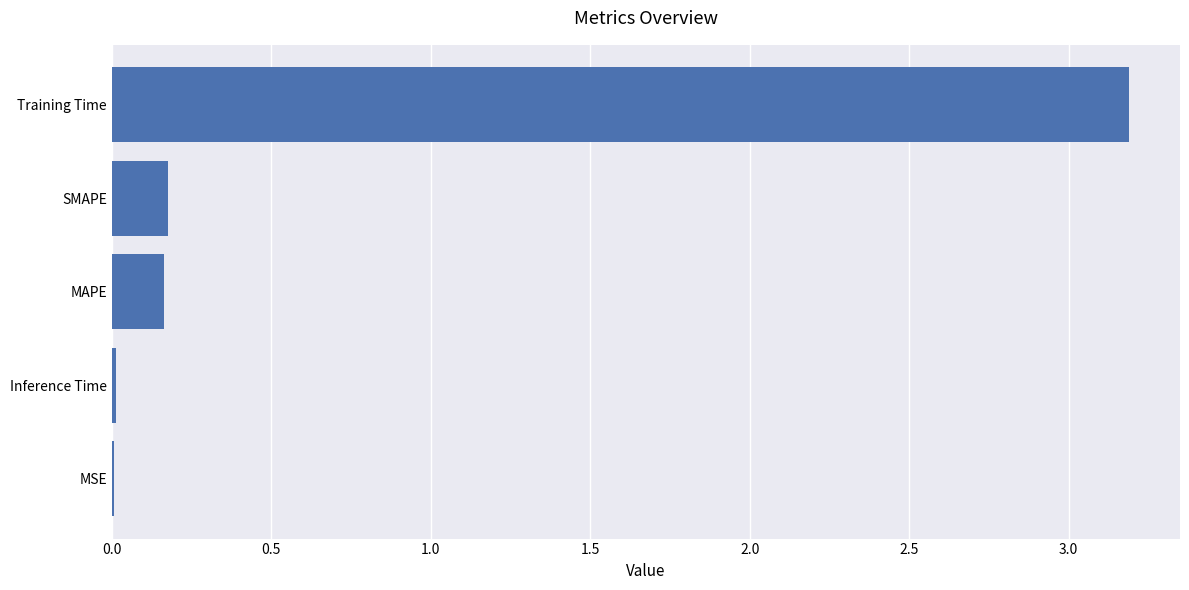

Which label corresponds to the largest value in the chart?

Training Time